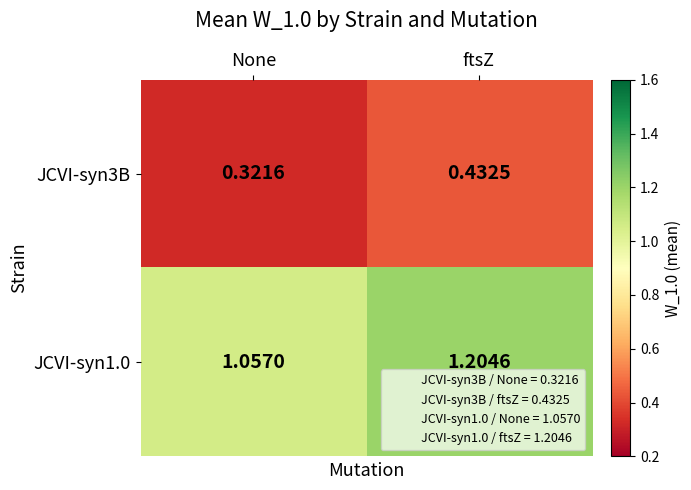

What is the difference between the highest and lowest values at ftsZ?

0.8